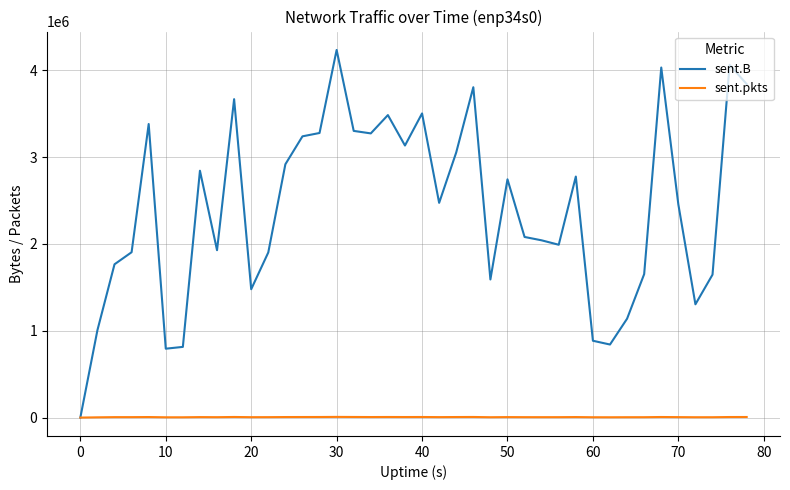

List the series in order of their overall mean, lowest first.

sent.pkts, sent.B